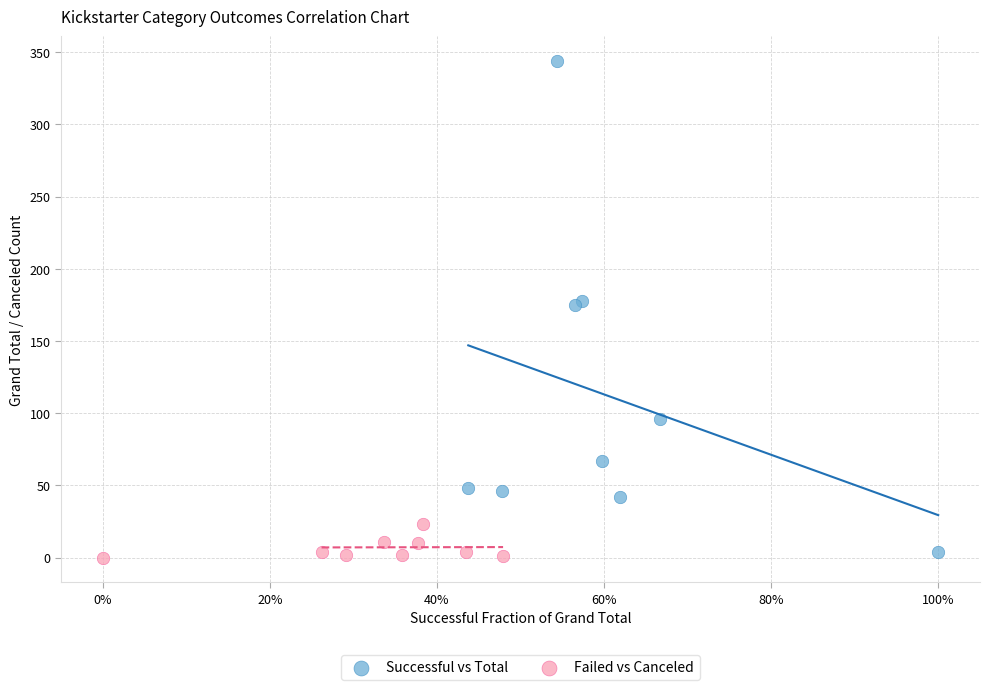

Which series has the largest Y range (max minus min)?

Successful vs Total